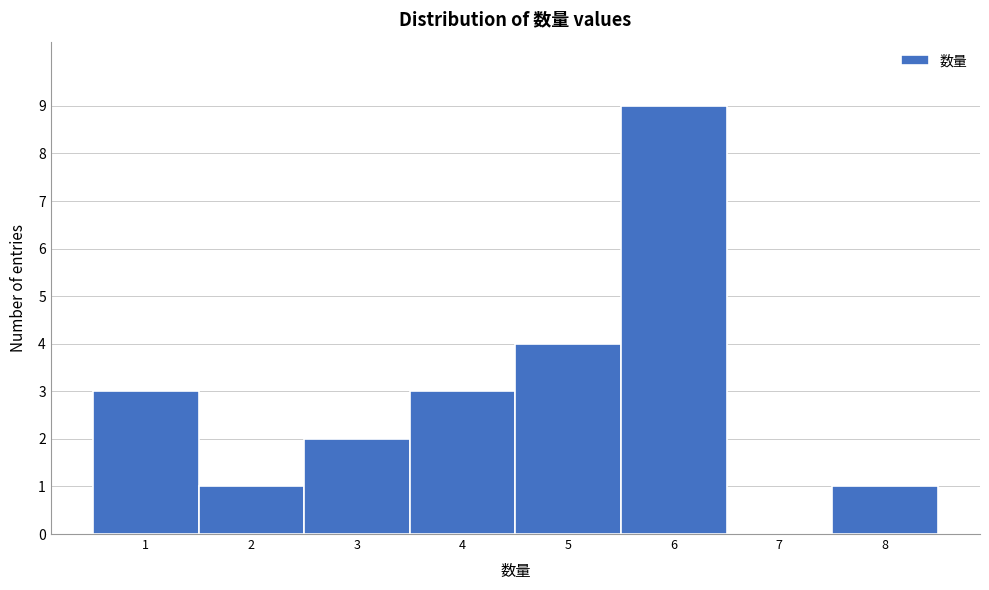

Reading left to right, list every bar in this chart as the range it spans on the x-axis followed by its height. The values are not printed on the chart, so give them approximately, as read against the axis.

0.5 to 1.5: 3
1.5 to 2.5: 1
2.5 to 3.5: 2
3.5 to 4.5: 3
4.5 to 5.5: 4
5.5 to 6.5: 9
6.5 to 7.5: 0
7.5 to 8.5: 1